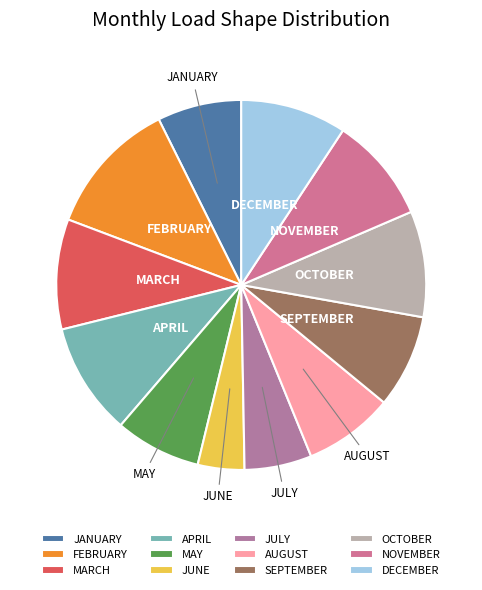

Does any single category account for the majority?

No